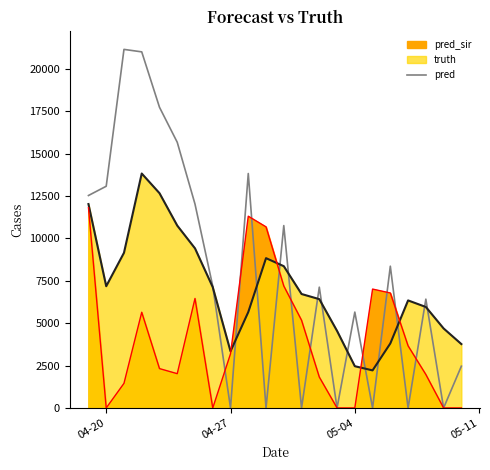

Where is the first local minimum?

04-27